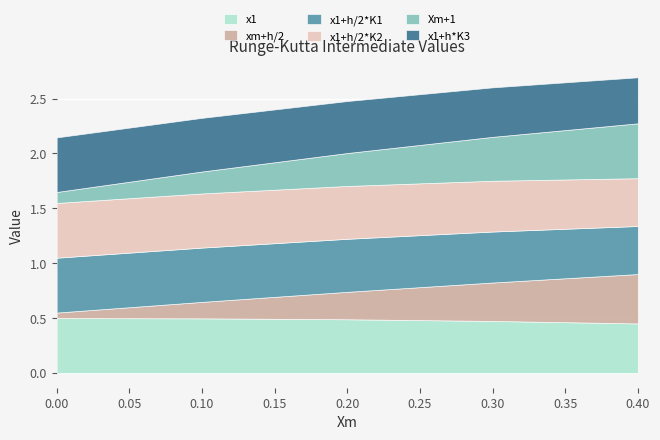

What is the sum of all x1+h/2*K2 values?

2.4